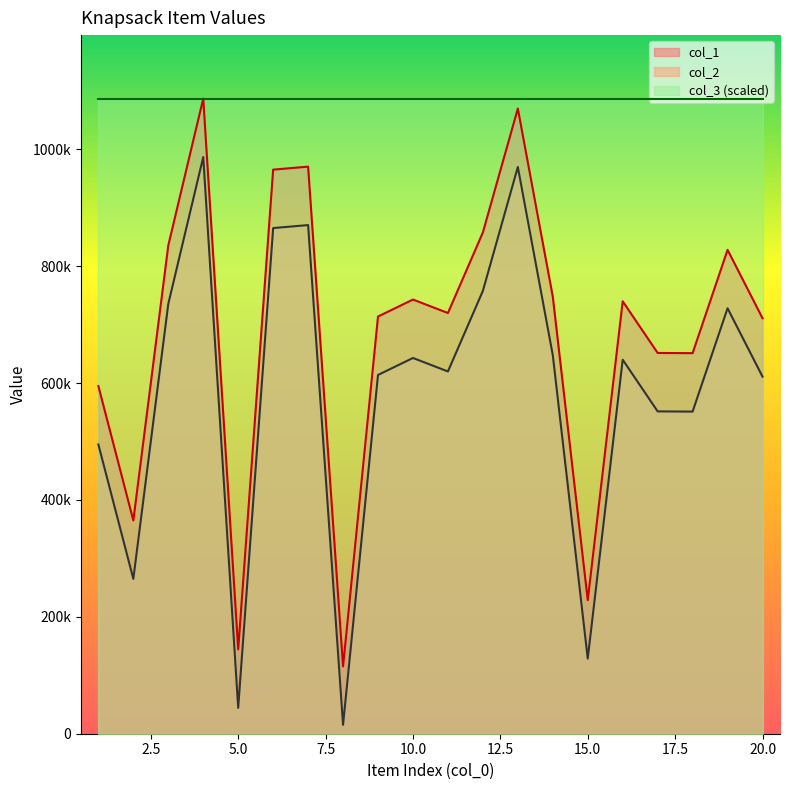

Which category has the highest value across all series?

4